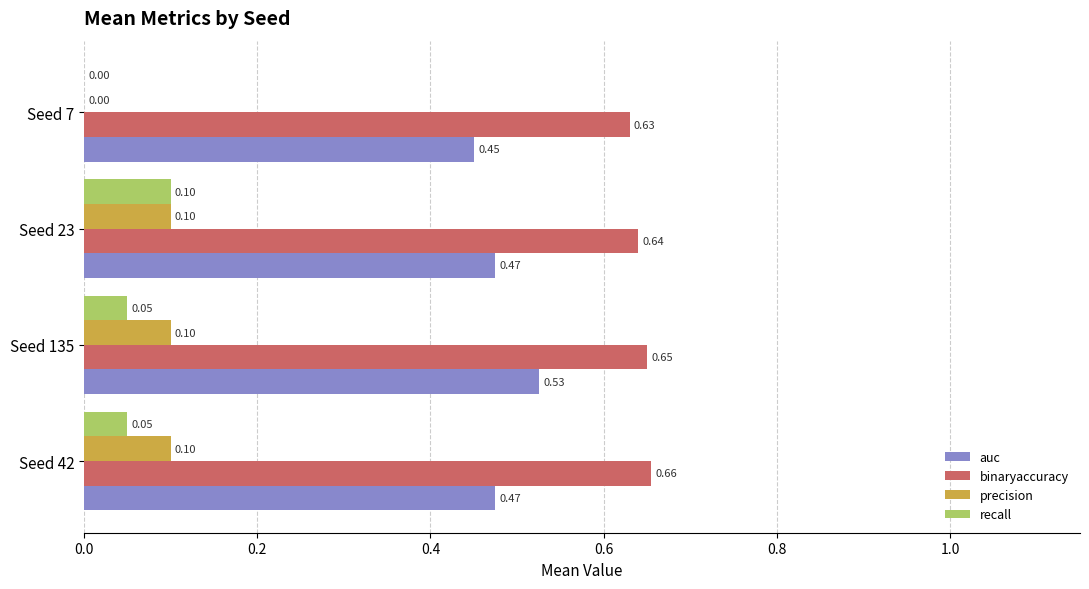

What is the sum of all precision values?

0.3